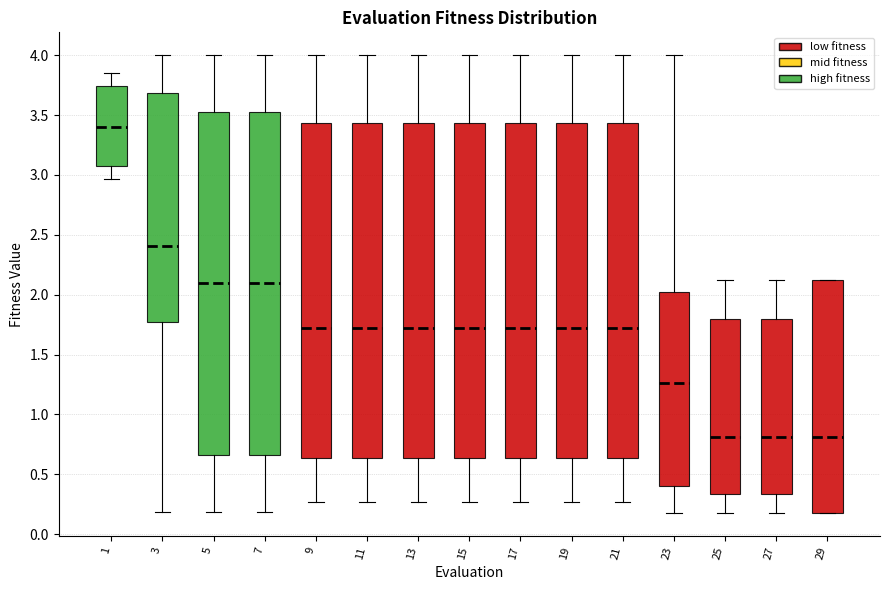

Reading left to right, read every box against the y-axis: the position of its median line, the range the box covers, and the ends of its whiskers. The values are not printed on the chart, so give them approximately, as read against the axis.

1: median 3.40, box 3.05 to 3.75, whiskers 2.95 to 3.85
3: median 2.40, box 1.80 to 3.70, whiskers 0.20 to 4.00
5: median 2.10, box 0.65 to 3.50, whiskers 0.20 to 4.00
7: median 2.10, box 0.65 to 3.50, whiskers 0.20 to 4.00
9: median 1.70, box 0.65 to 3.45, whiskers 0.25 to 4.00
11: median 1.70, box 0.65 to 3.45, whiskers 0.25 to 4.00
13: median 1.70, box 0.65 to 3.45, whiskers 0.25 to 4.00
15: median 1.70, box 0.65 to 3.45, whiskers 0.25 to 4.00
17: median 1.70, box 0.65 to 3.45, whiskers 0.25 to 4.00
19: median 1.70, box 0.65 to 3.45, whiskers 0.25 to 4.00
21: median 1.70, box 0.65 to 3.45, whiskers 0.25 to 4.00
23: median 1.25, box 0.40 to 2.05, whiskers 0.20 to 4.00
25: median 0.80, box 0.35 to 1.80, whiskers 0.20 to 2.15
27: median 0.80, box 0.35 to 1.80, whiskers 0.20 to 2.15
29: median 0.80, box 0.20 to 2.15, whiskers 0.20 to 2.15